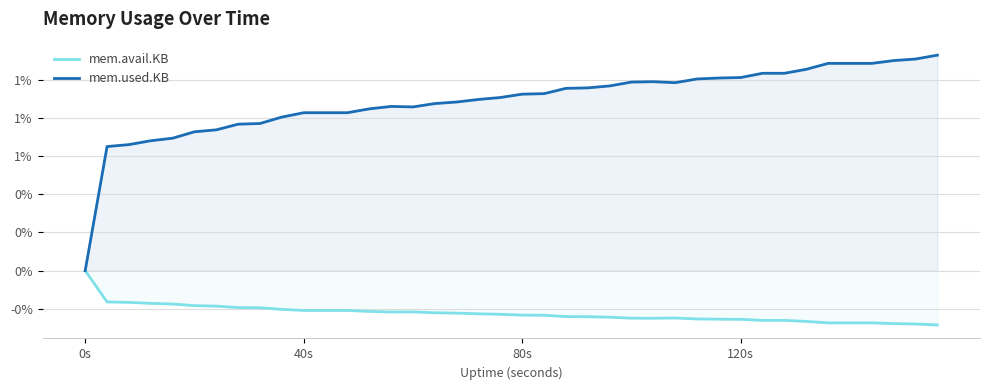

What is the average value of the mem.avail.KB series?

-0.3